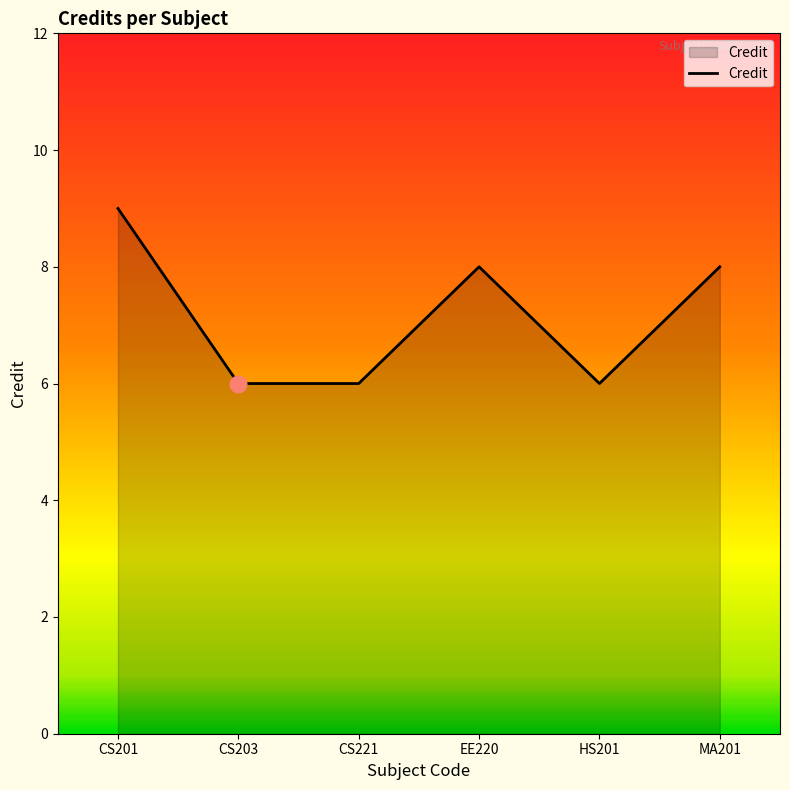

What is the sum of all values?

43